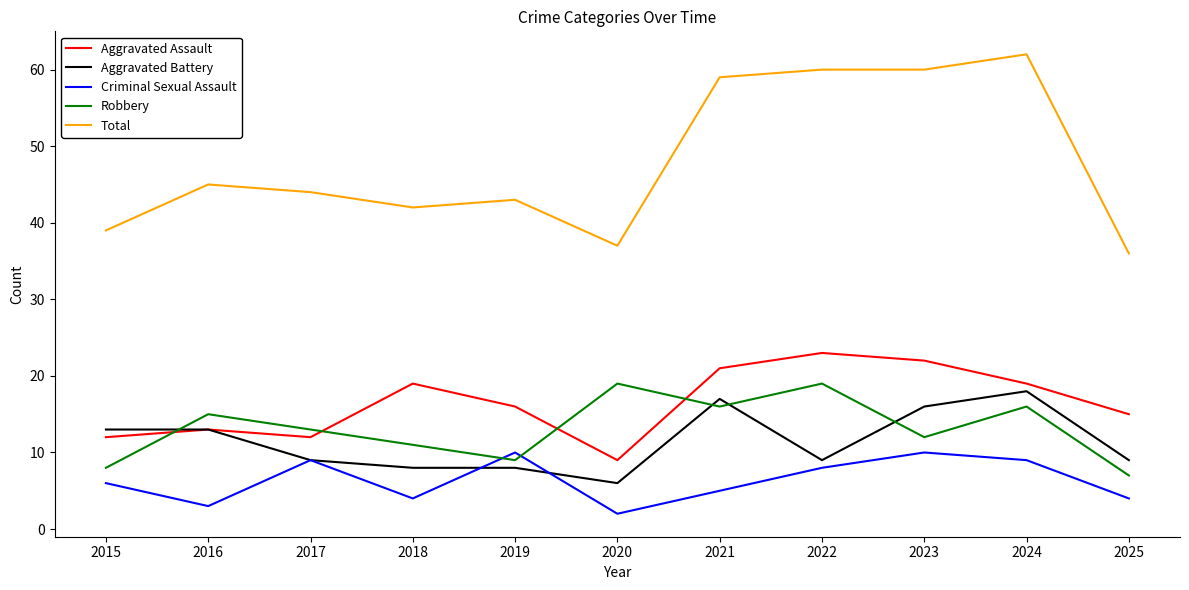

Does the chart display data point markers on the line(s)?

No